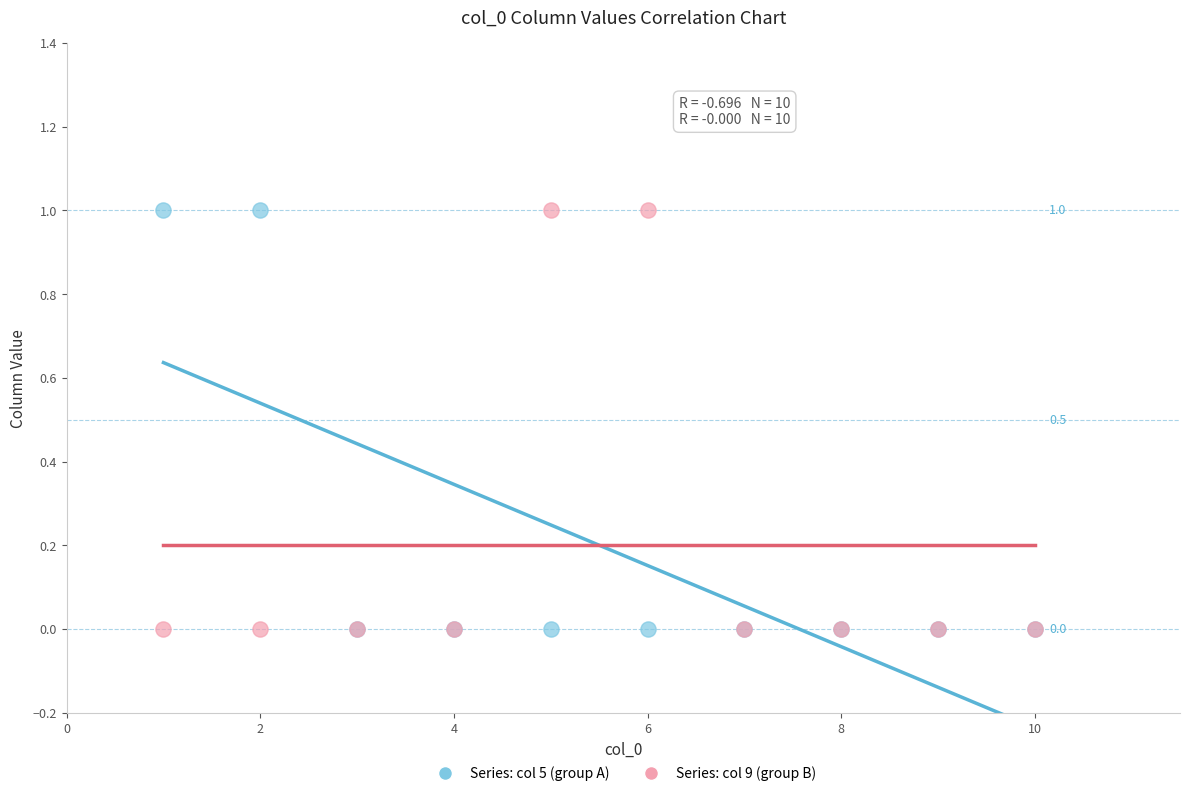

What are all the series names shown in the legend?

Series: col 5 (group A), Series: col 9 (group B)